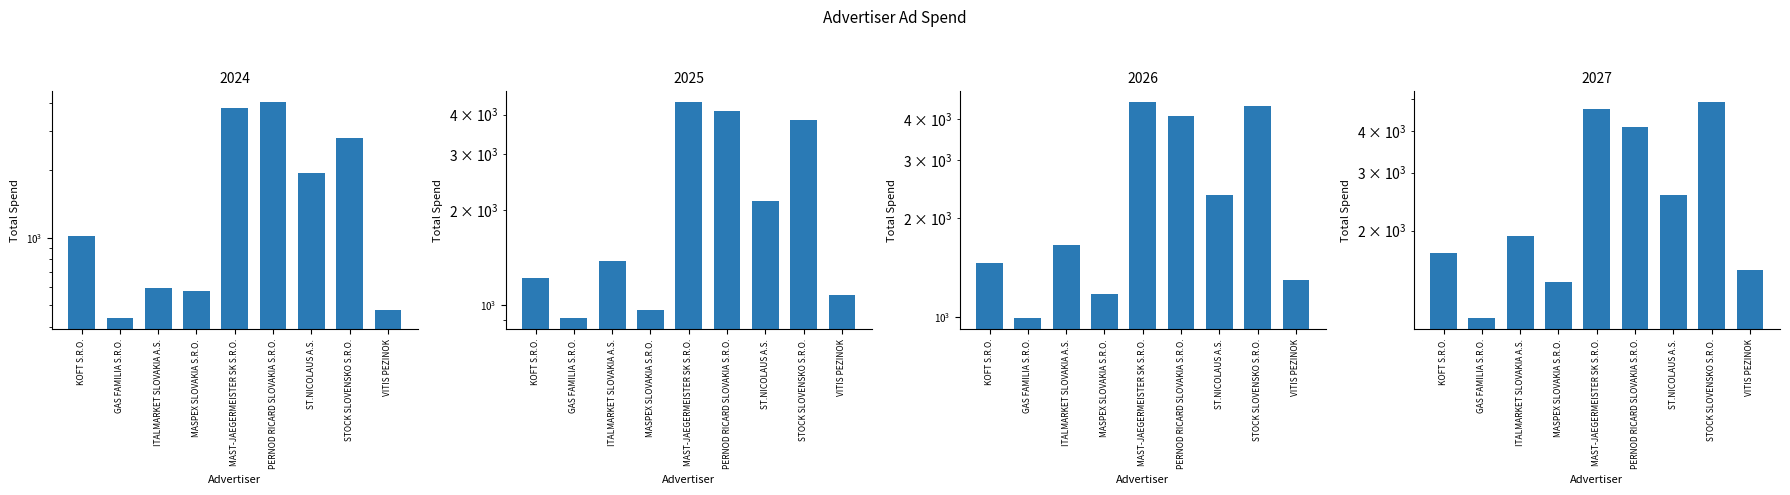

How many groups of bars are there?

9